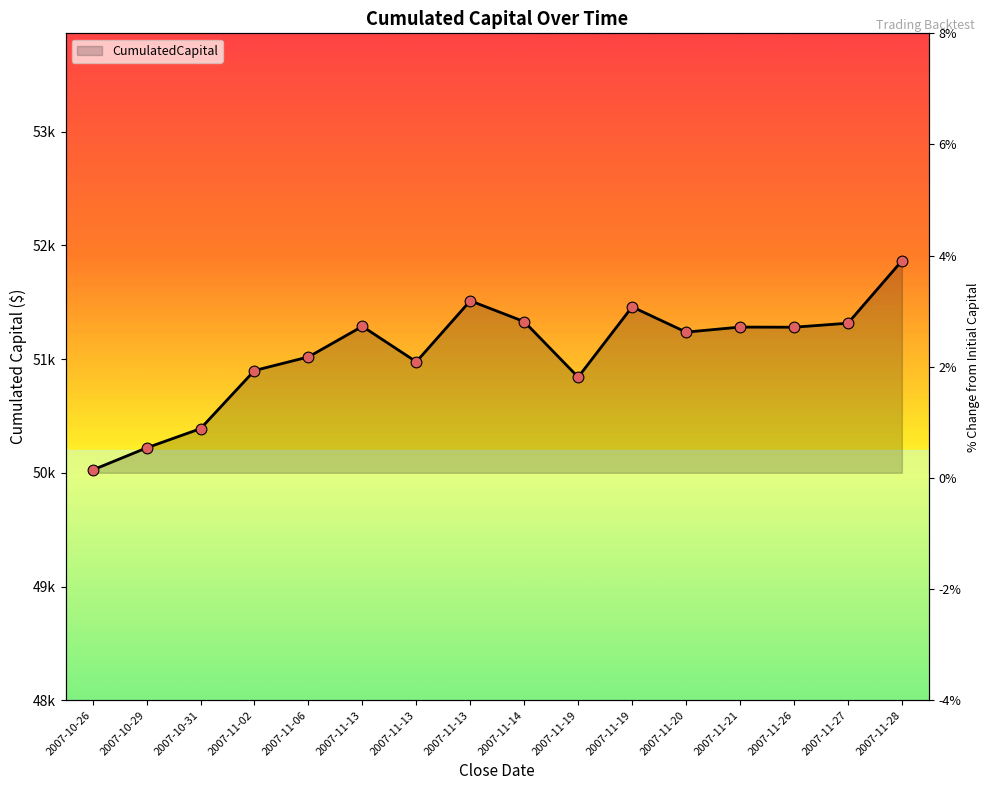

Between 2007-11-06 and 2007-11-02, which is larger?

2007-11-06